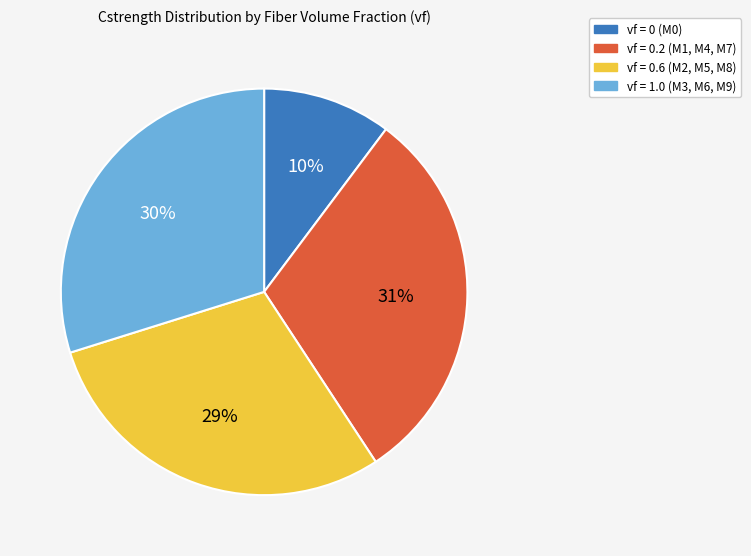

To the nearest percent, what is the average slice percentage?

25%